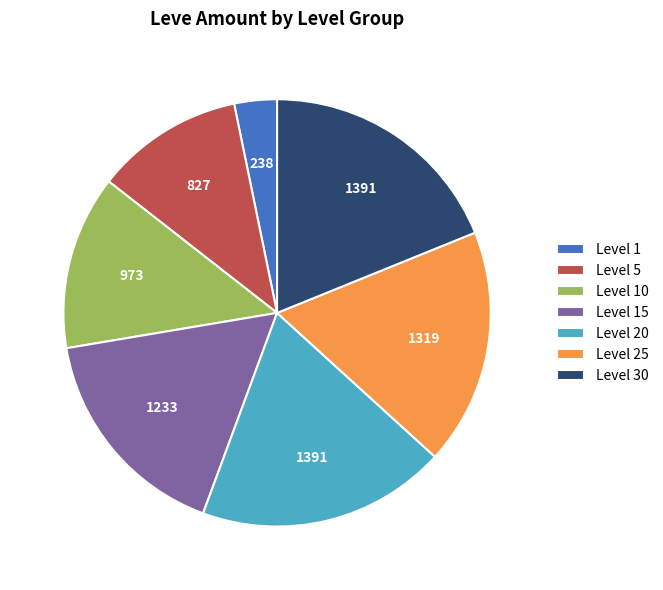

Between Level 20 and Level 10, which is larger?

Level 20